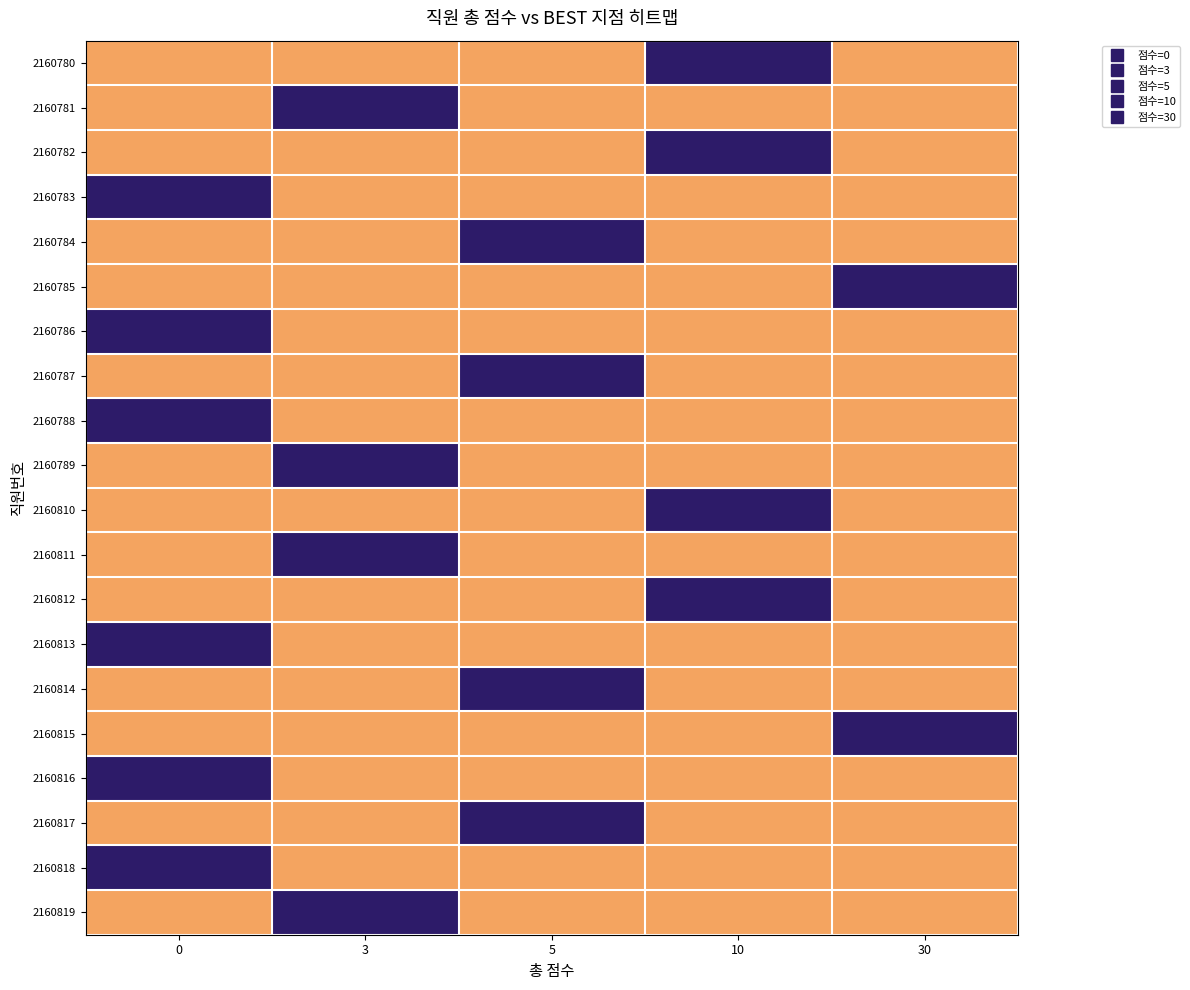

What is the total value across all series at 5?

4